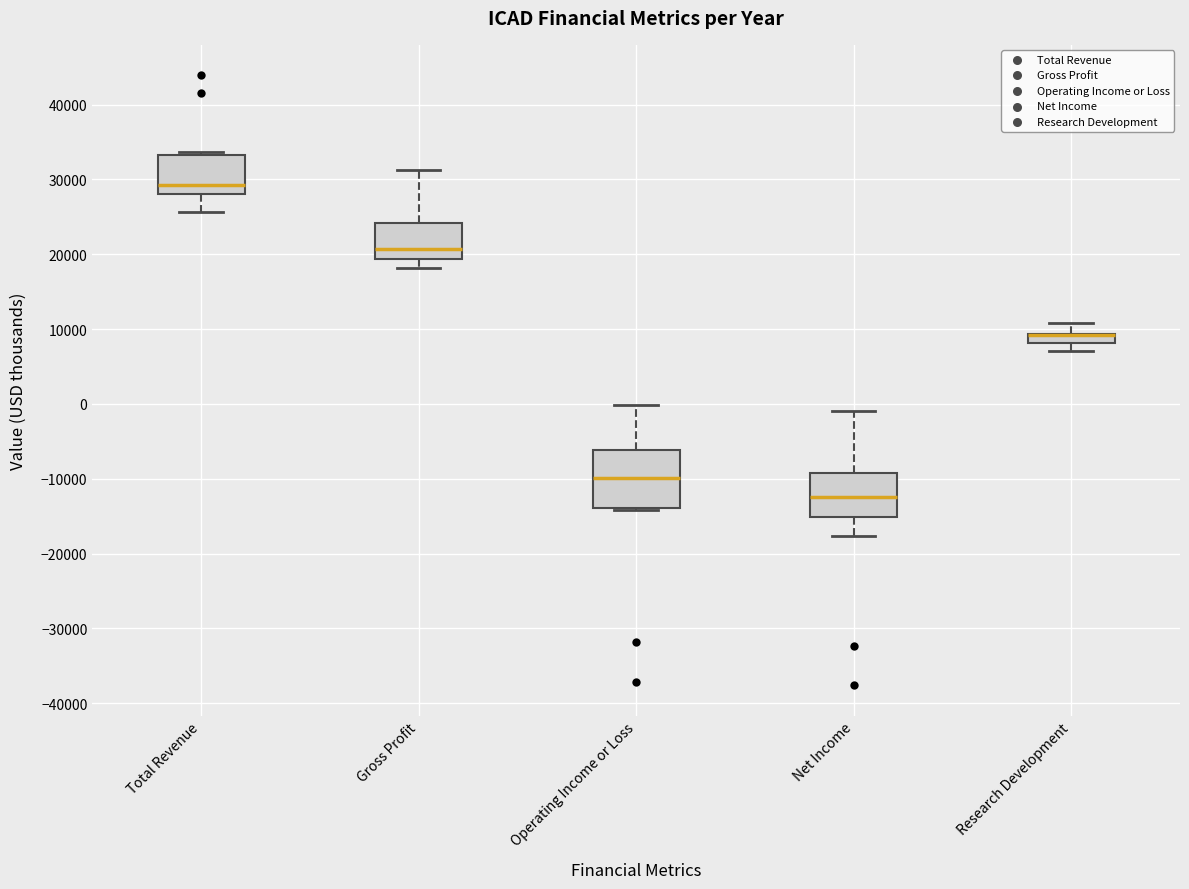

Which box is the tallest, from its lower edge to its upper edge?

Operating Income or Loss